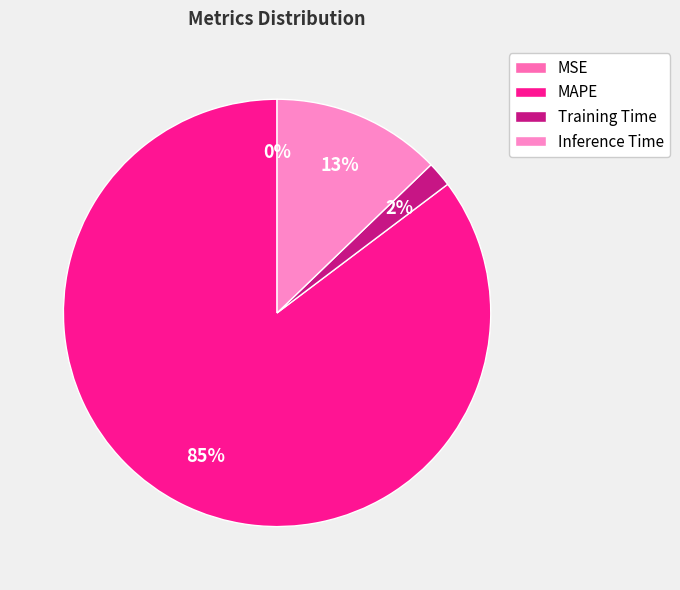

What is the total percentage of MSE and MAPE?

85.3%